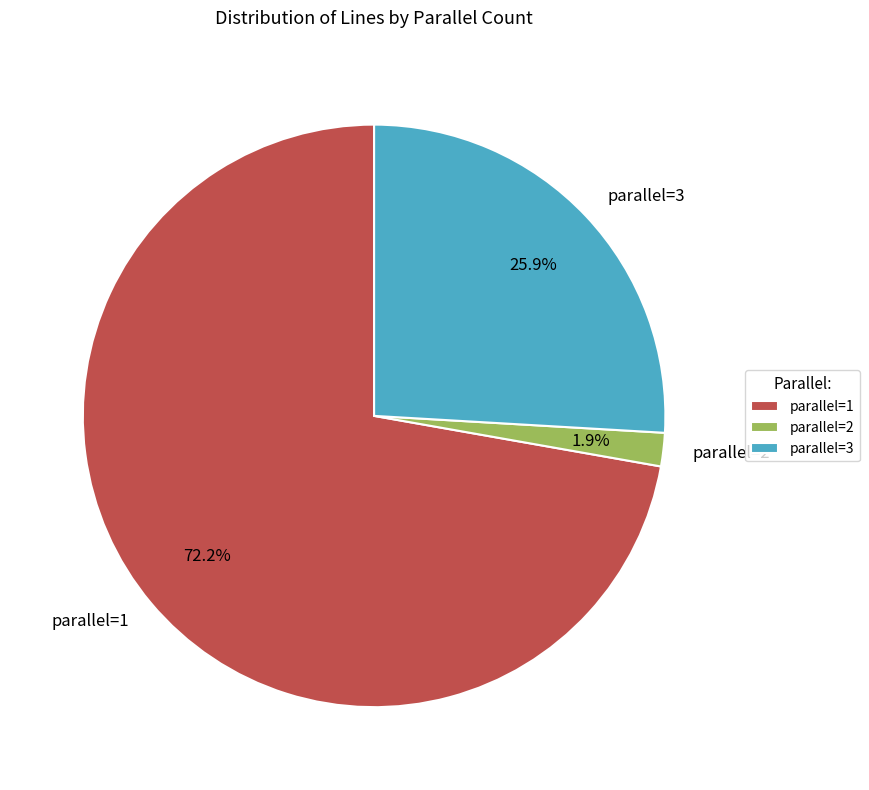

What is the total percentage of parallel=3 and parallel=1?

98.1%